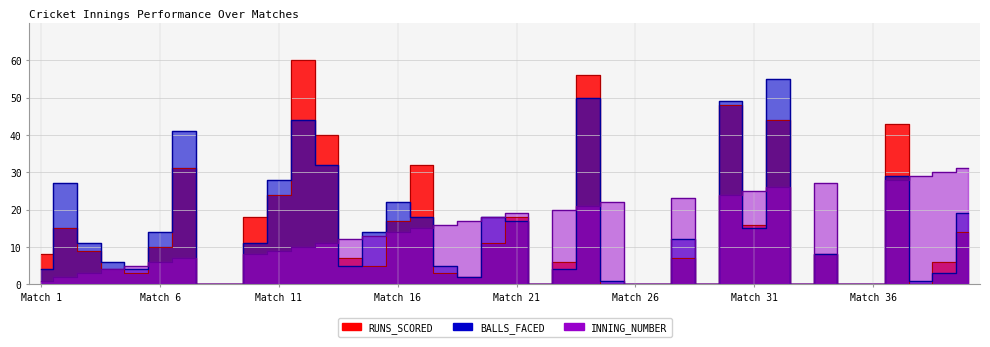

How many lines are shown in the chart?

3